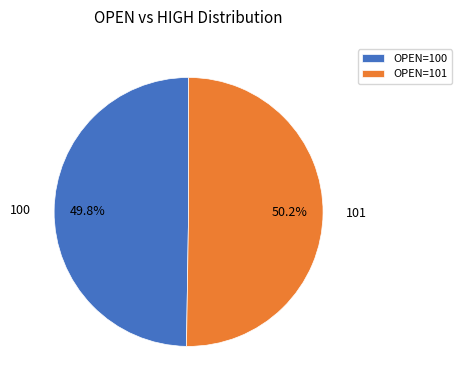

What is the ratio of the value at OPEN=100 to the value at OPEN=101?

1.0